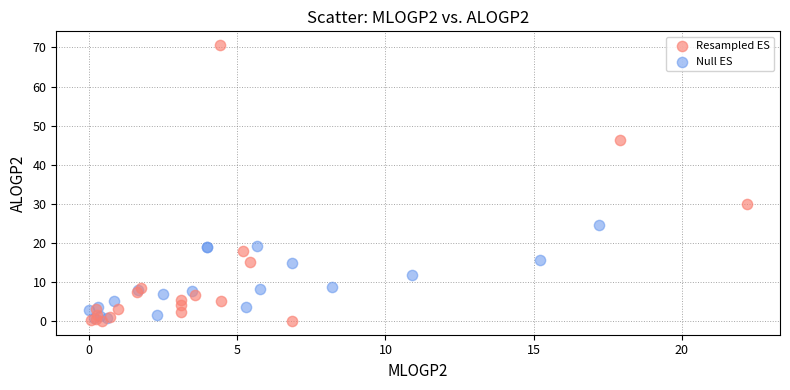

Which series has the widest spread of Y values?

Resampled ES